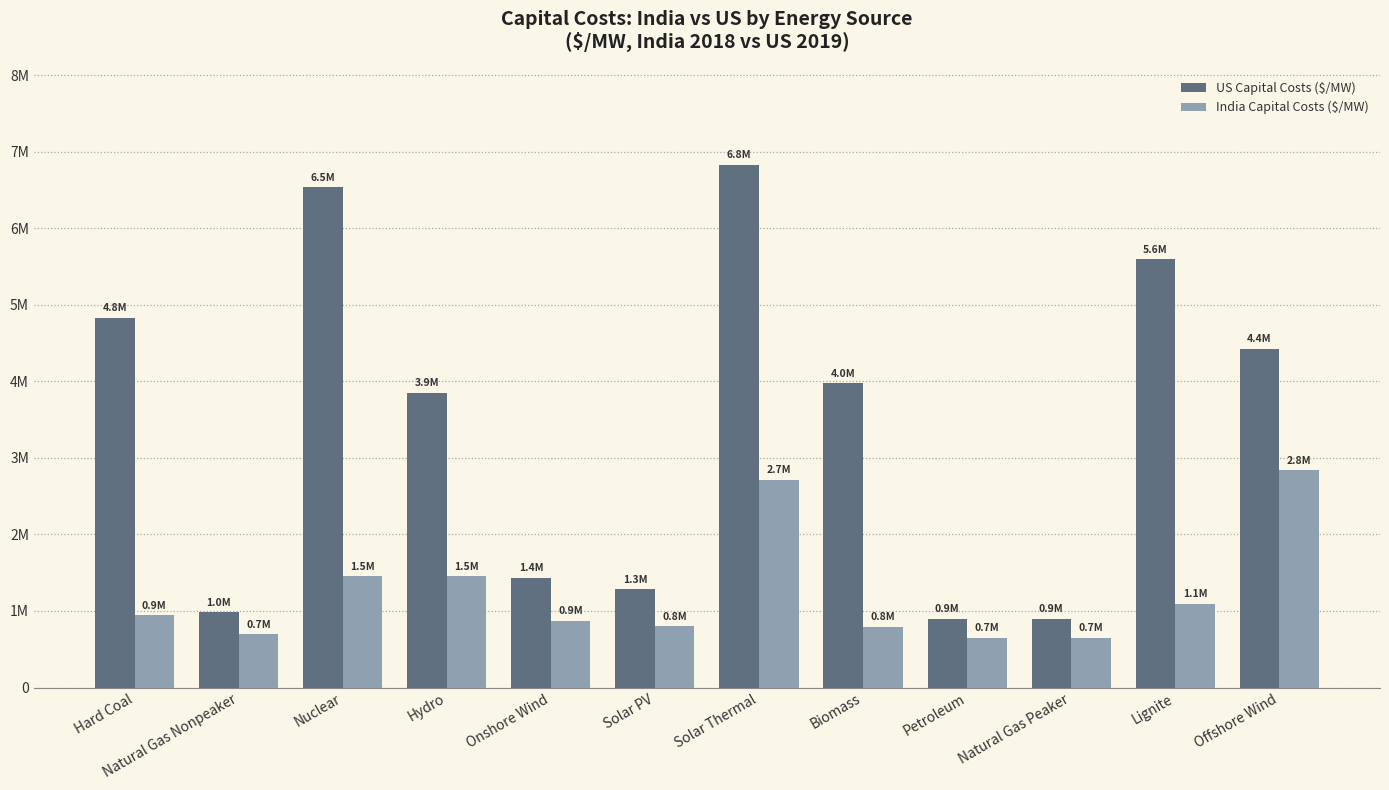

Does the chart contain any negative values?

No